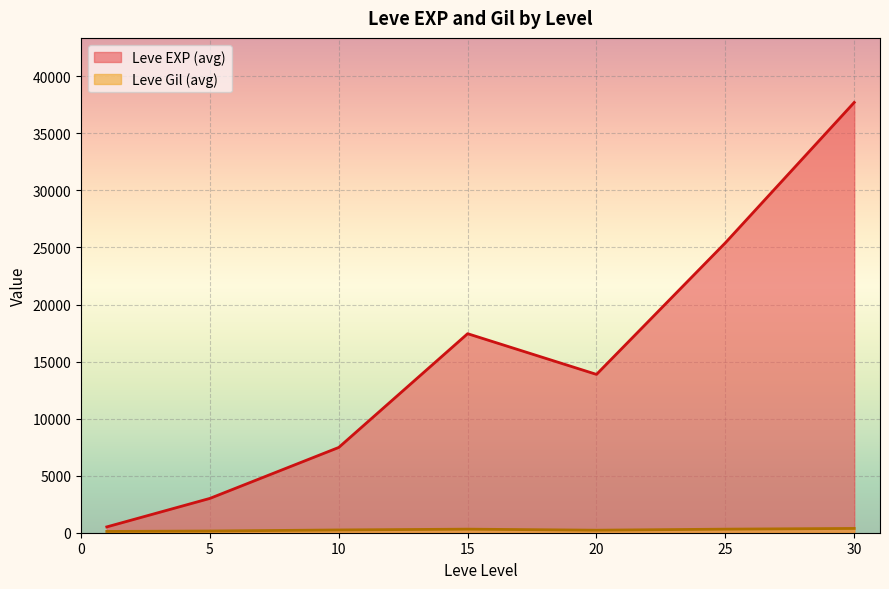

What is the highest value of the Leve EXP (avg) series?

37715.0